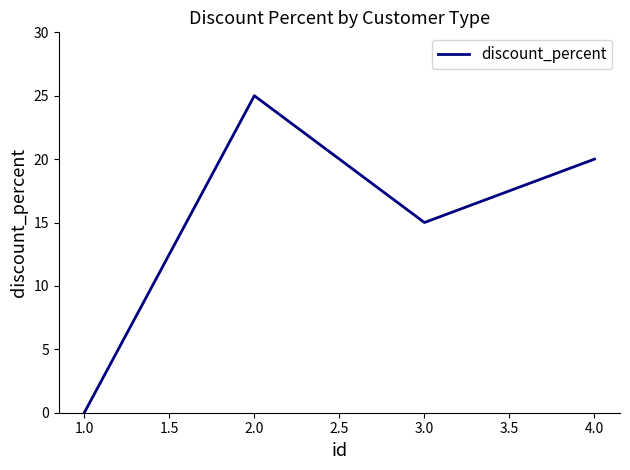

How many lines are shown in the chart?

1